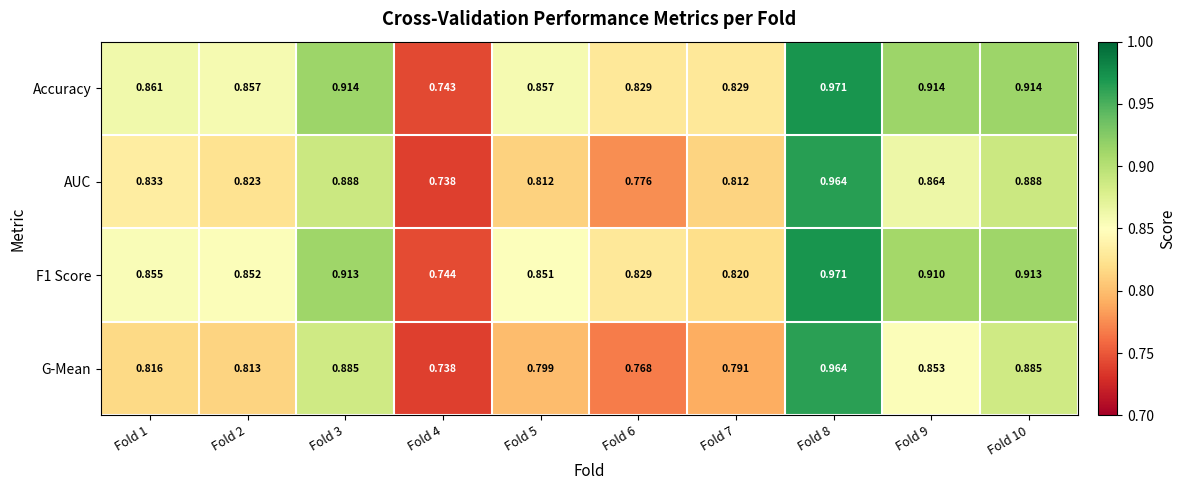

Which series changed the most between Fold 2 and Fold 5?

G-Mean